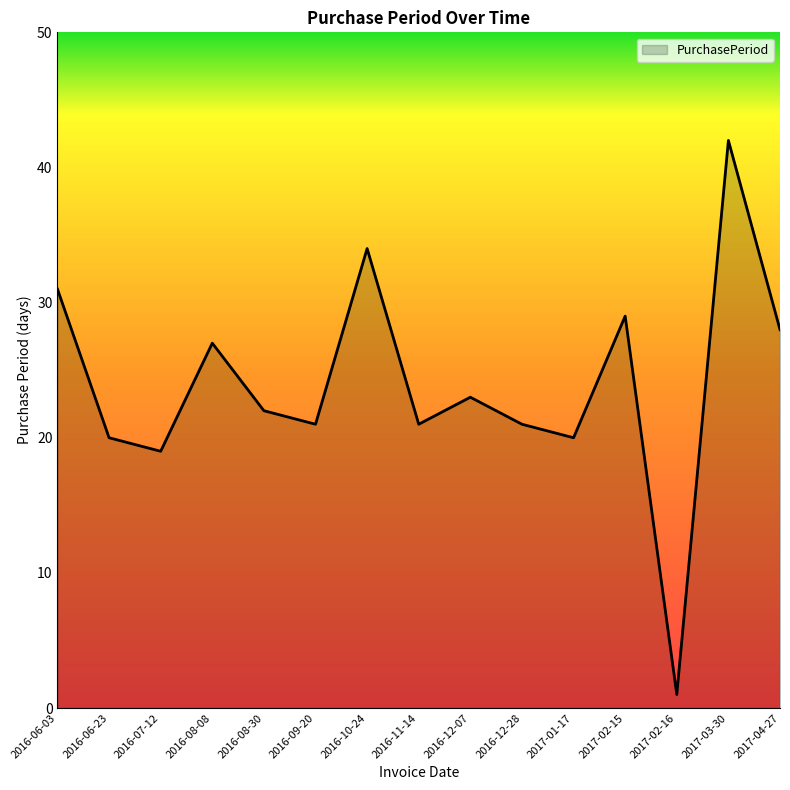

What is the difference between the values at 2016-10-24 and 2016-07-12?

15